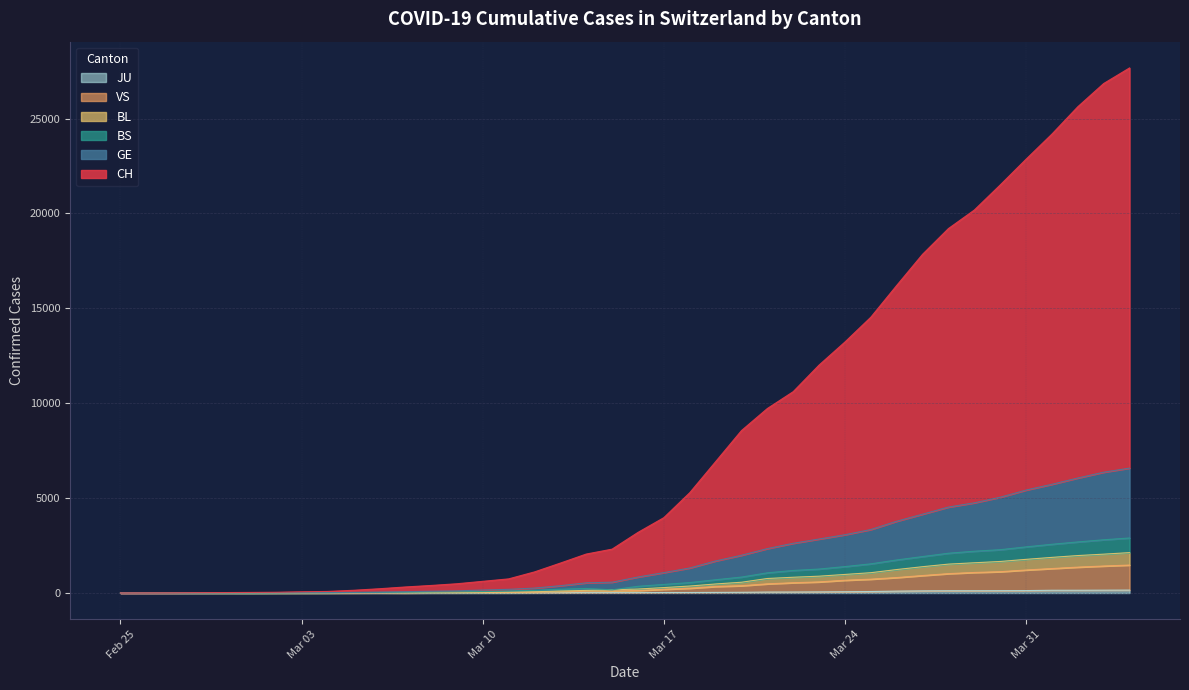

Reading left to right, extract all data points from this chart.

CH: 1	3	6	17	23	30	39	64	82	143	224	317	397	487	615	744	1111	1576	2052	2311	3193	3970	5283	6918	8558	9721	10610	12011	13227	14533	16206	17849	19205	20181	21501	22859	24184	25624	26848	27670
GE: 0	1	2	6	9	10	13	18	19	34	48	70	94	114	157	193	259	385	536	569	843	1074	1318	1689	1989	2339	2620	2844	3071	3345	3782	4154	4528	4752	5046	5424	5729	6060	6366	6582
BS: 0	0	1	3	4	3	6	9	10	21	30	40	54	65	78	103	138	197	238	168	353	451	549	698	839	1063	1188	1262	1392	1536	1741	1920	2095	2202	2282	2430	2568	2691	2805	2899
BL: 0	0	0	2	3	2	5	6	7	13	15	19	30	37	45	54	65	105	138	168	209	286	367	476	567	764	830	886	978	1070	1236	1386	1522	1593	1661	1773	1877	1973	2047	2128
VS: 0	0	0	1	1	0	3	4	5	7	9	4	11	17	23	28	39	63	91	114	133	197	251	342	383	482	541	584	672	729	814	920	1020	1082	1122	1212	1289	1363	1422	1472
JU: 0	0	0	0	0	0	0	1	1	2	3	4	4	5	6	6	9	10	15	16	17	24	26	31	37	49	51	57	66	78	99	112	118	118	122	127	144	145	149	153